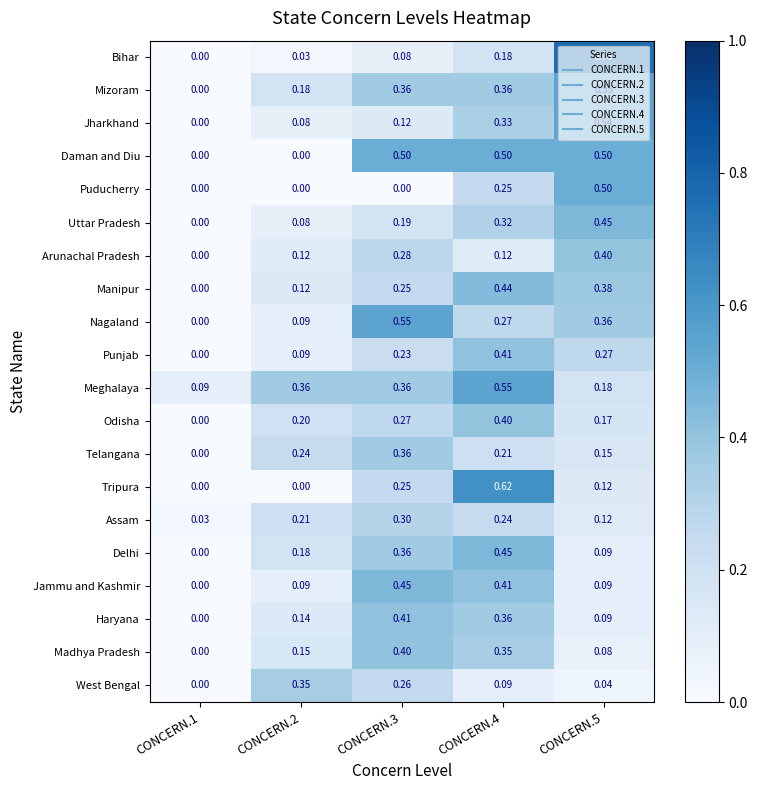

Between CONCERN.2 and CONCERN.5, which series saw the biggest shift?

Bihar